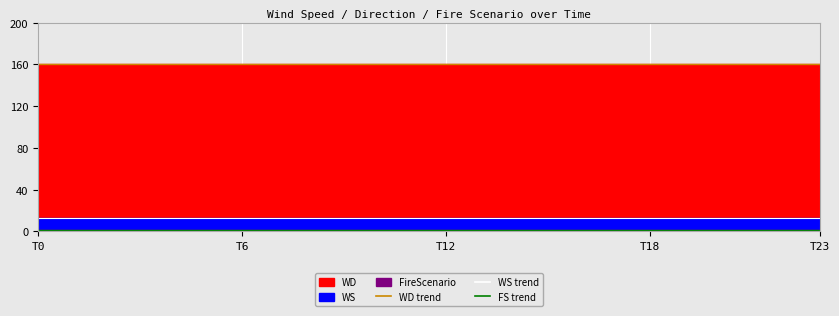

The WD (line) series shows 35 at T0. True or false?

False